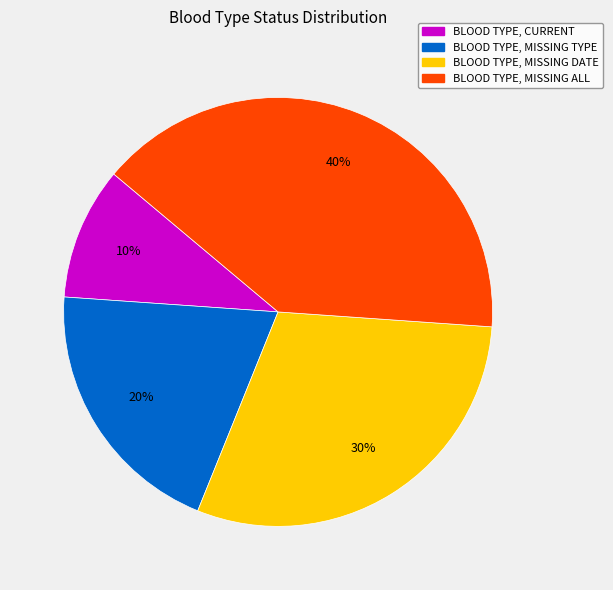

How many segments does this pie chart have?

4